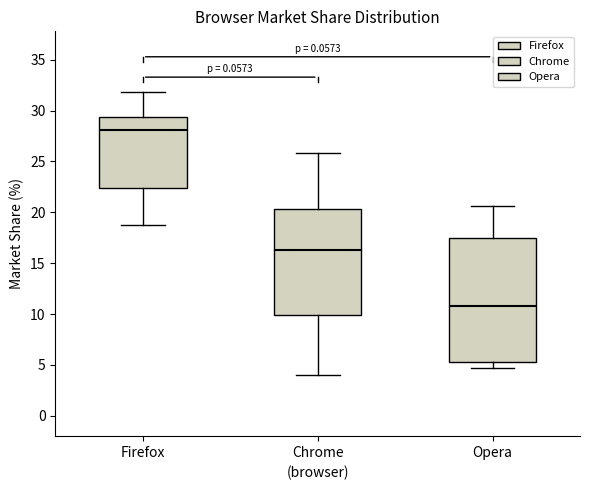

Reading left to right, transcribe this box plot: for each box, give where its median line is, the range the box spans, and where its two whiskers end, as read against the y-axis. The values are not printed on the chart, so give them approximately, as read against the axis.

Firefox: median 28.0, box 22.5 to 29.5, whiskers 18.5 to 32.0
Chrome: median 16.5, box 10.0 to 20.5, whiskers 4.0 to 26.0
Opera: median 11.0, box 5.5 to 17.5, whiskers 4.5 to 20.5